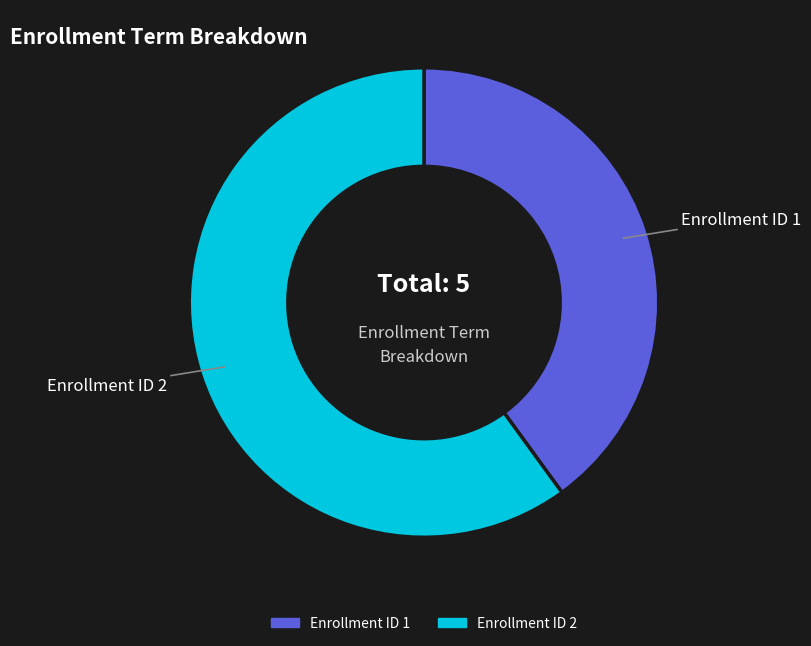

The Enrollment ID 1 slice represents 31% of the pie. True or false?

False